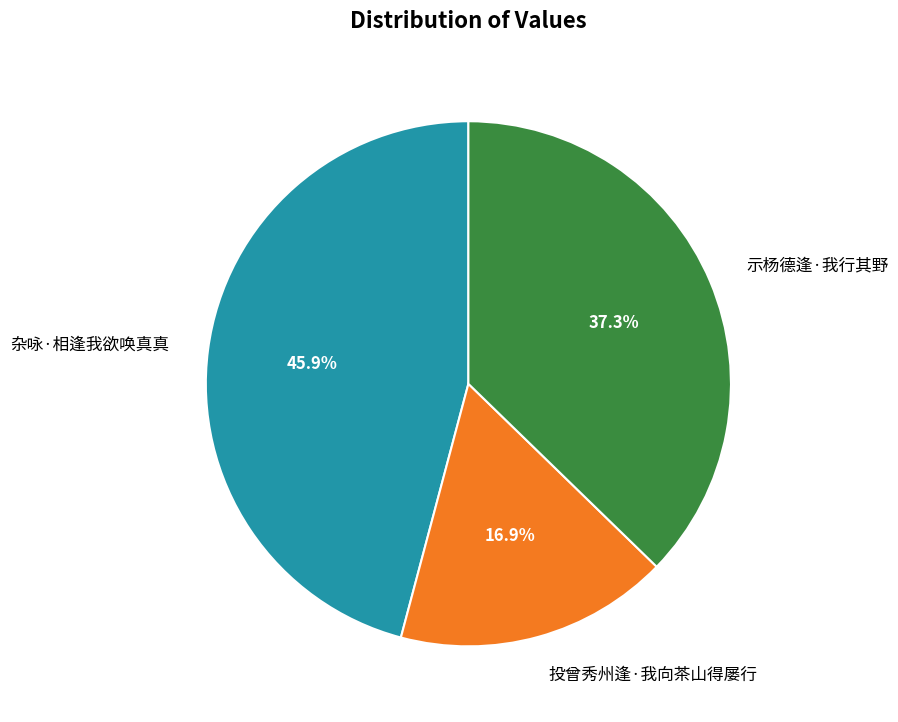

Is there any slice that represents more than half of the pie?

No